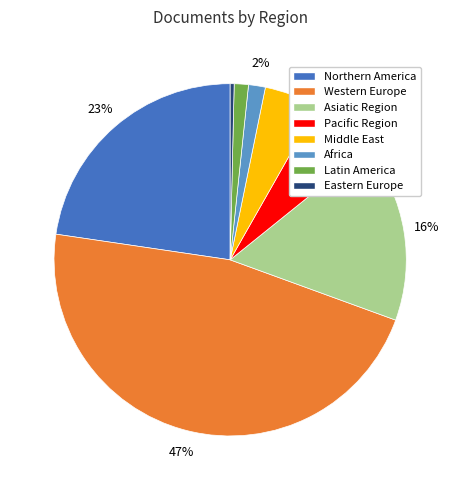

How many segments does this pie chart have?

8